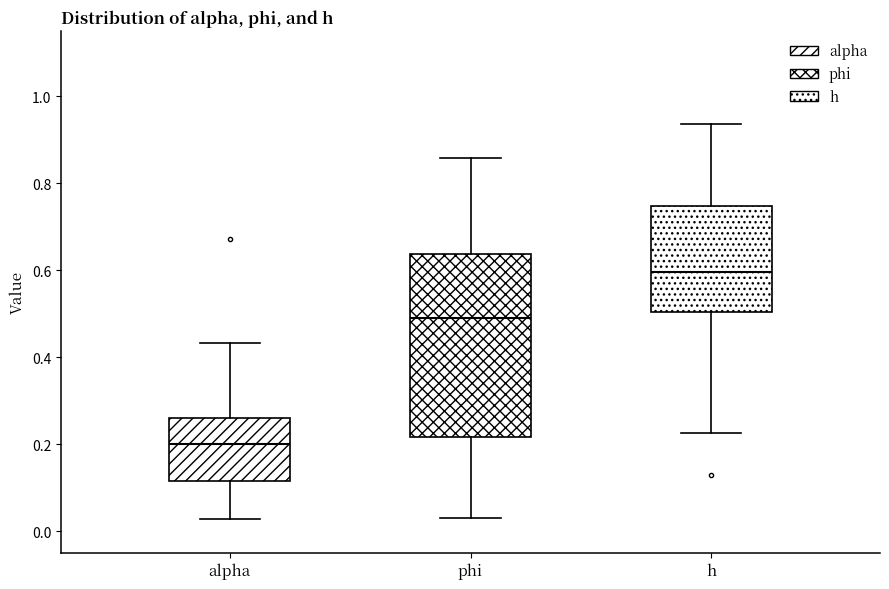

Reading left to right, read every box against the y-axis: the position of its median line, the range the box covers, and the ends of its whiskers. The values are not printed on the chart, so give them approximately, as read against the axis.

alpha: median 0.20, box 0.12 to 0.26, whiskers 0.02 to 0.44
phi: median 0.48, box 0.22 to 0.64, whiskers 0.02 to 0.86
h: median 0.60, box 0.50 to 0.74, whiskers 0.22 to 0.94